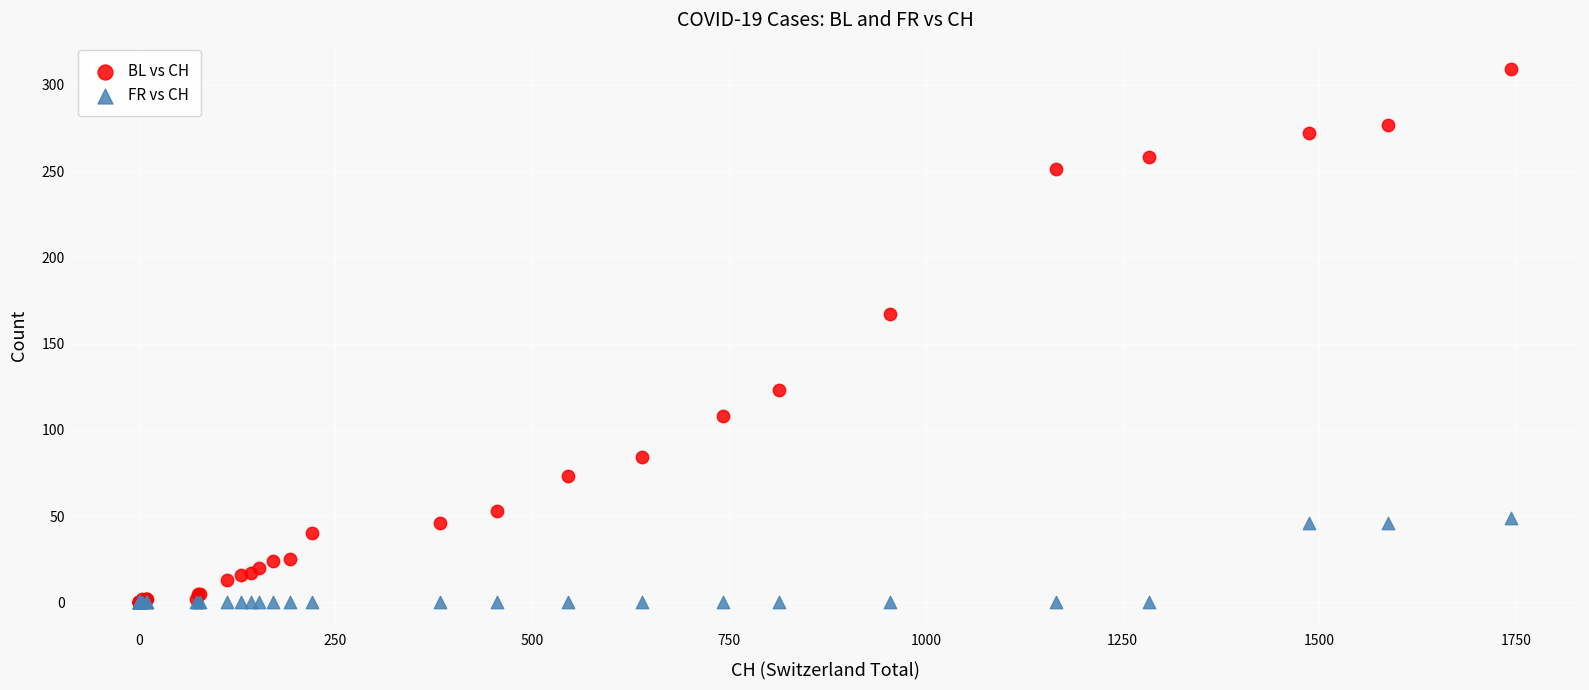

Across all series, what Y value is closest to 154?

167